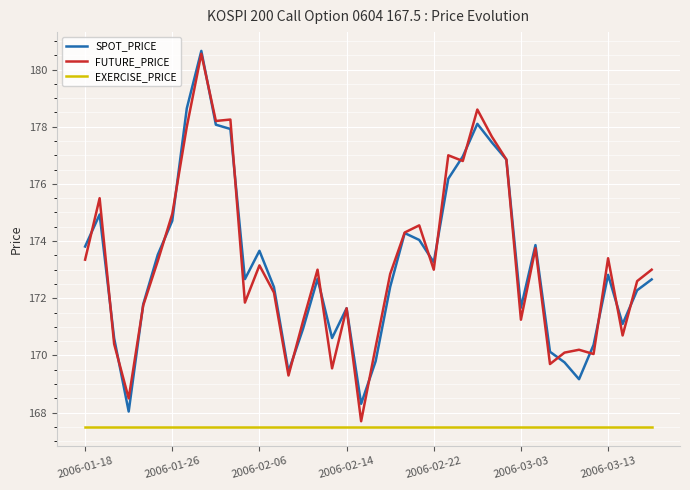

True or false: SPOT_PRICE and EXERCISE_PRICE cross at least once.

False